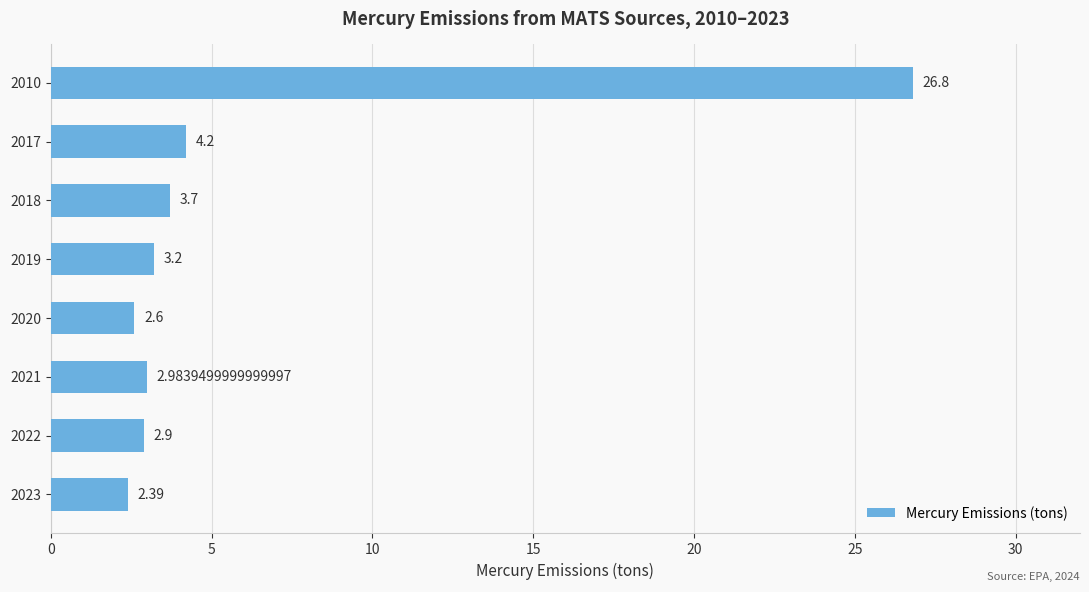

What is the change in value from 2010 to 2020?

-24.2